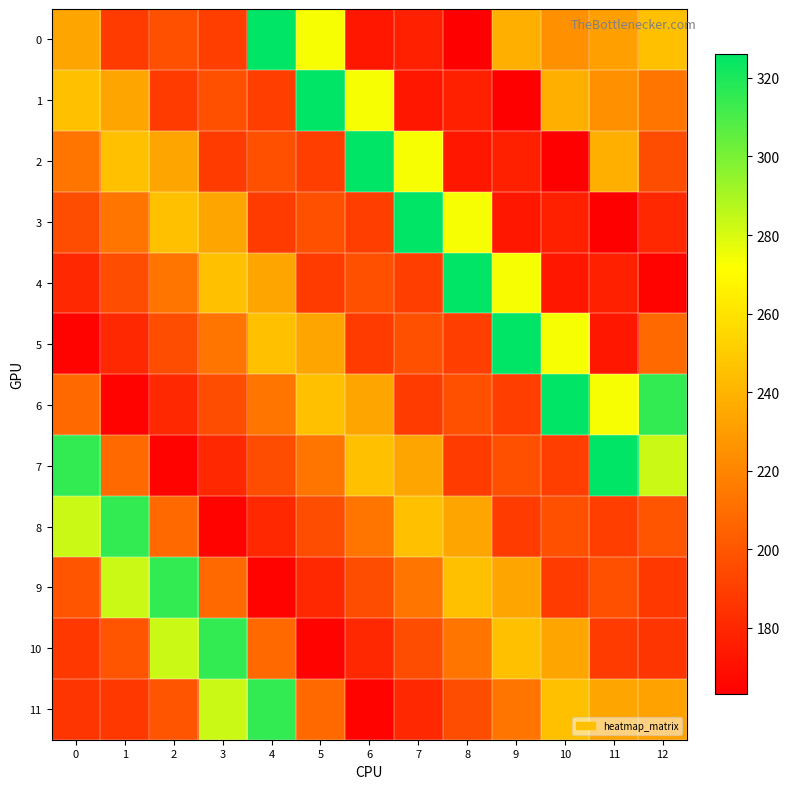

Which label corresponds to the largest value in the chart?

4